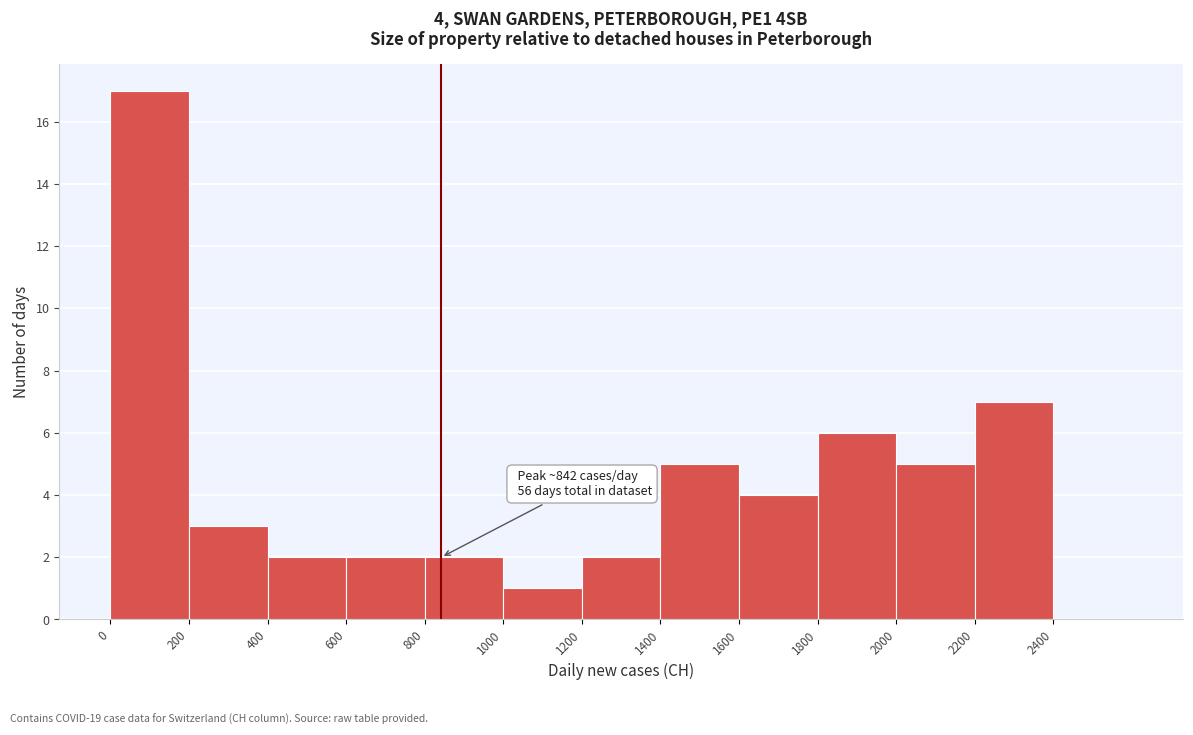

Which range on the x-axis has the tallest bar?

0 to 200